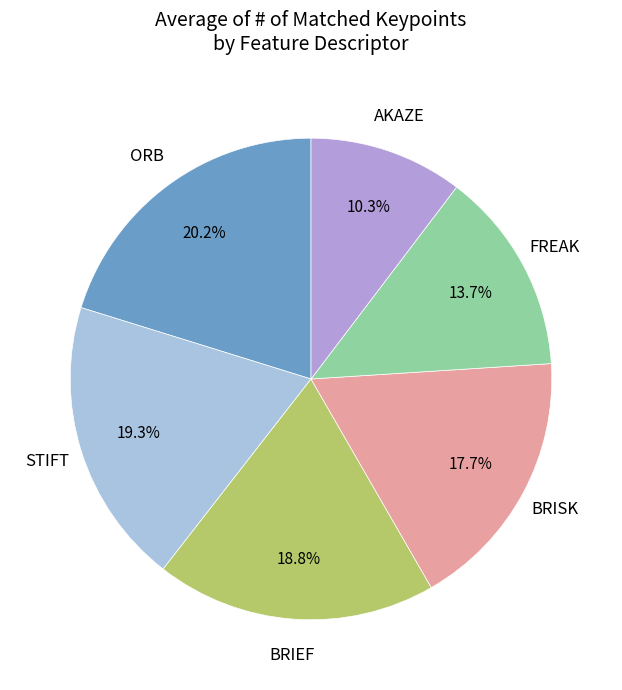

Does any single category account for the majority?

No